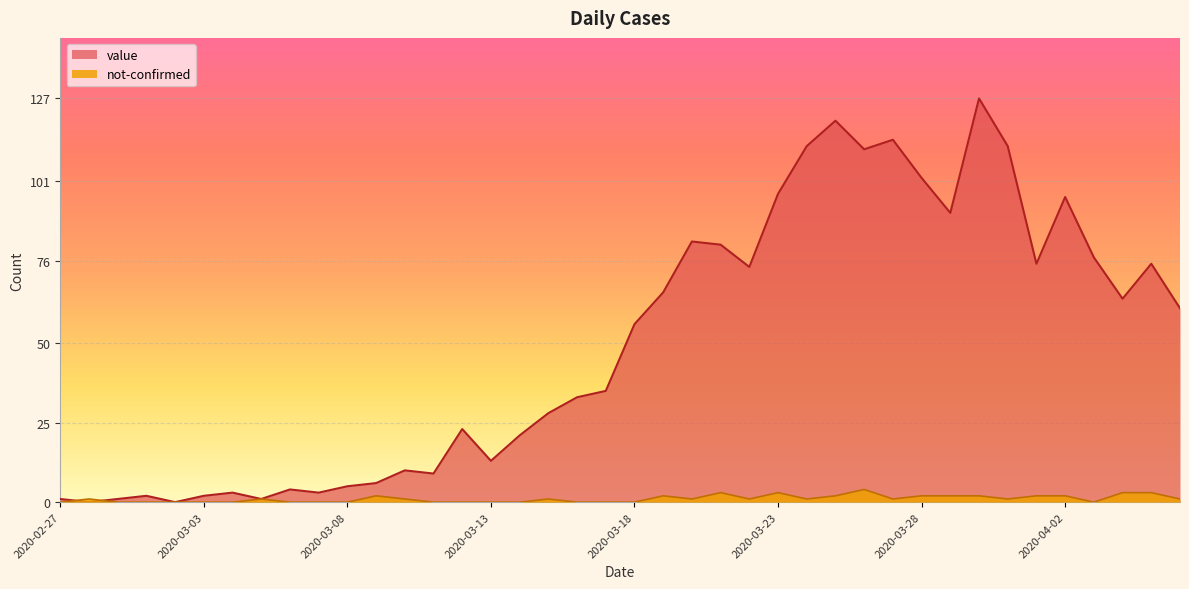

How many data points in value are less than 56?

20